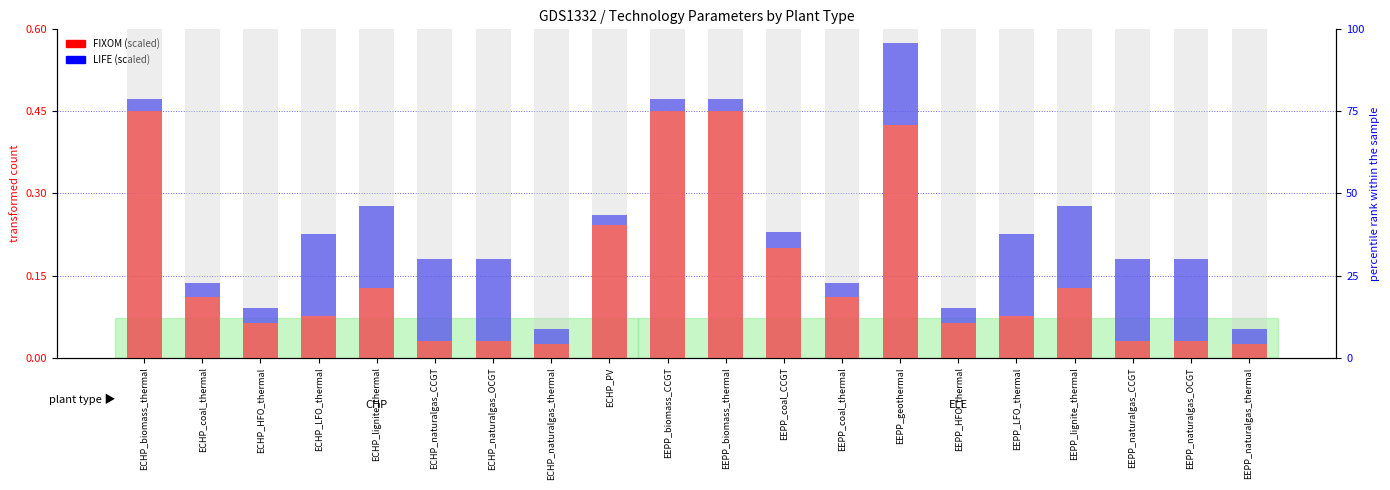

Reading left to right, extract all data points from this chart.

FIXOM (scaled): ECHP_biomass_thermal=0.5	ECHP_coal_thermal=0.1	ECHP_HFO_thermal=0.1	ECHP_LFO_thermal=0.1	ECHP_lignite_thermal=0.1	ECHP_naturalgas_CCGT=0.0	ECHP_naturalgas_OCGT=0.0	ECHP_naturalgas_thermal=0.0	ECHP_PV=0.2	EEPP_biomass_CCGT=0.5	EEPP_biomass_thermal=0.5	EEPP_coal_CCGT=0.2	EEPP_coal_thermal=0.1	EEPP_geothermal=0.4	EEPP_HFO_thermal=0.1	EEPP_LFO_thermal=0.1	EEPP_lignite_thermal=0.1	EEPP_naturalgas_CCGT=0.0	EEPP_naturalgas_OCGT=0.0	EEPP_naturalgas_thermal=0.0
LIFE (scaled): ECHP_biomass_thermal=0.0	ECHP_coal_thermal=0.0	ECHP_HFO_thermal=0.0	ECHP_LFO_thermal=0.1	ECHP_lignite_thermal=0.1	ECHP_naturalgas_CCGT=0.1	ECHP_naturalgas_OCGT=0.1	ECHP_naturalgas_thermal=0.0	ECHP_PV=0.0	EEPP_biomass_CCGT=0.0	EEPP_biomass_thermal=0.0	EEPP_coal_CCGT=0.0	EEPP_coal_thermal=0.0	EEPP_geothermal=0.1	EEPP_HFO_thermal=0.0	EEPP_LFO_thermal=0.1	EEPP_lignite_thermal=0.1	EEPP_naturalgas_CCGT=0.1	EEPP_naturalgas_OCGT=0.1	EEPP_naturalgas_thermal=0.0
CAP2ACT (percentile): ECHP_biomass_thermal=100.0	ECHP_coal_thermal=100.0	ECHP_HFO_thermal=100.0	ECHP_LFO_thermal=100.0	ECHP_lignite_thermal=100.0	ECHP_naturalgas_CCGT=100.0	ECHP_naturalgas_OCGT=100.0	ECHP_naturalgas_thermal=100.0	ECHP_PV=100.0	EEPP_biomass_CCGT=100.0	EEPP_biomass_thermal=100.0	EEPP_coal_CCGT=100.0	EEPP_coal_thermal=100.0	EEPP_geothermal=100.0	EEPP_HFO_thermal=100.0	EEPP_LFO_thermal=100.0	EEPP_lignite_thermal=100.0	EEPP_naturalgas_CCGT=100.0	EEPP_naturalgas_OCGT=100.0	EEPP_naturalgas_thermal=100.0